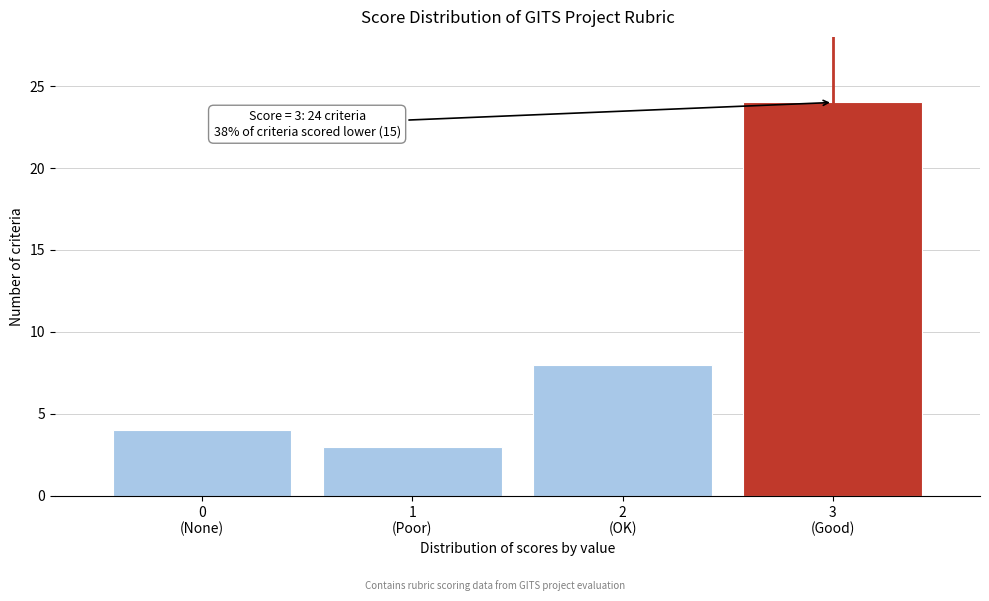

Reading right to left, list all the values displayed in this chart.

24	8	3	4